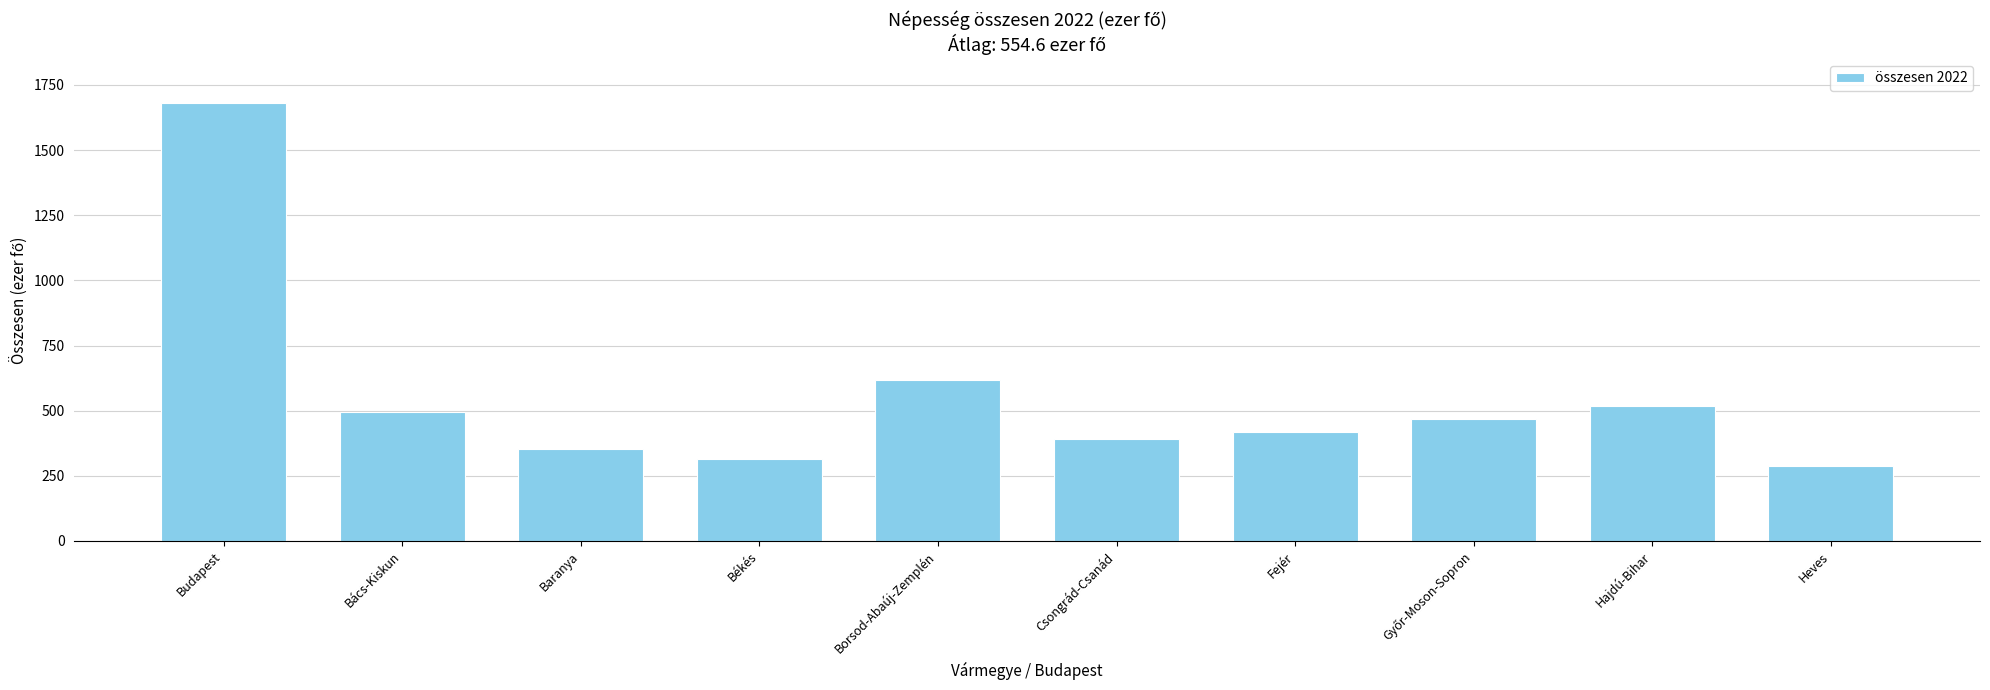

What is the label of the 2nd bar from the left?

Bács-Kiskun